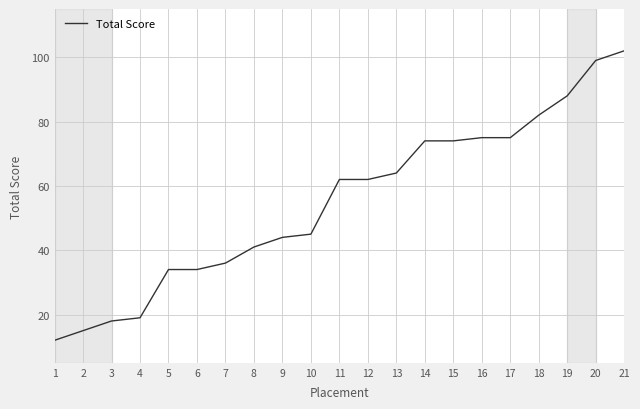

What is the sum of the values at 19 and 10?

133